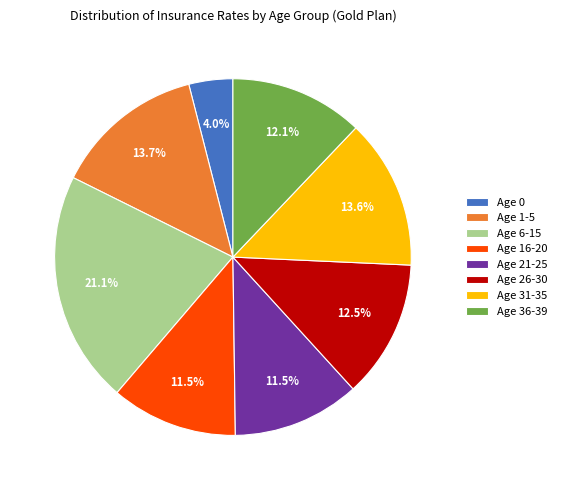

Combined, do Age 16-20 and Age 26-30 account for over 50%?

No